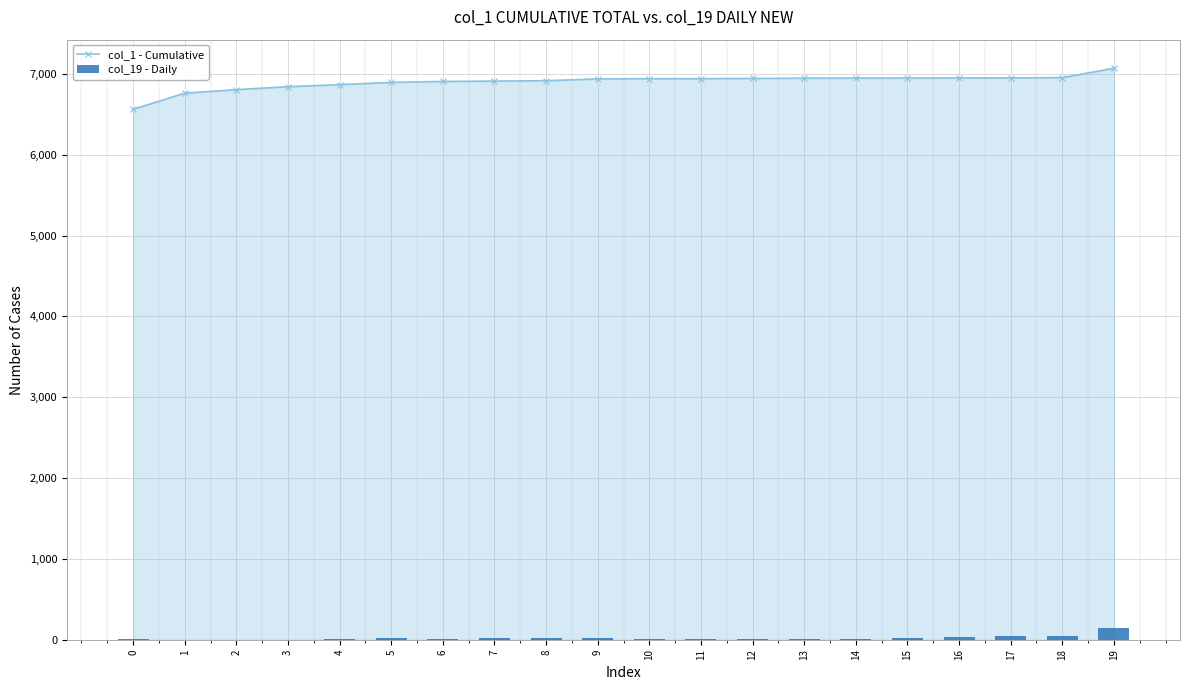

Which category has the lowest value in the col_19 - Daily series?

1